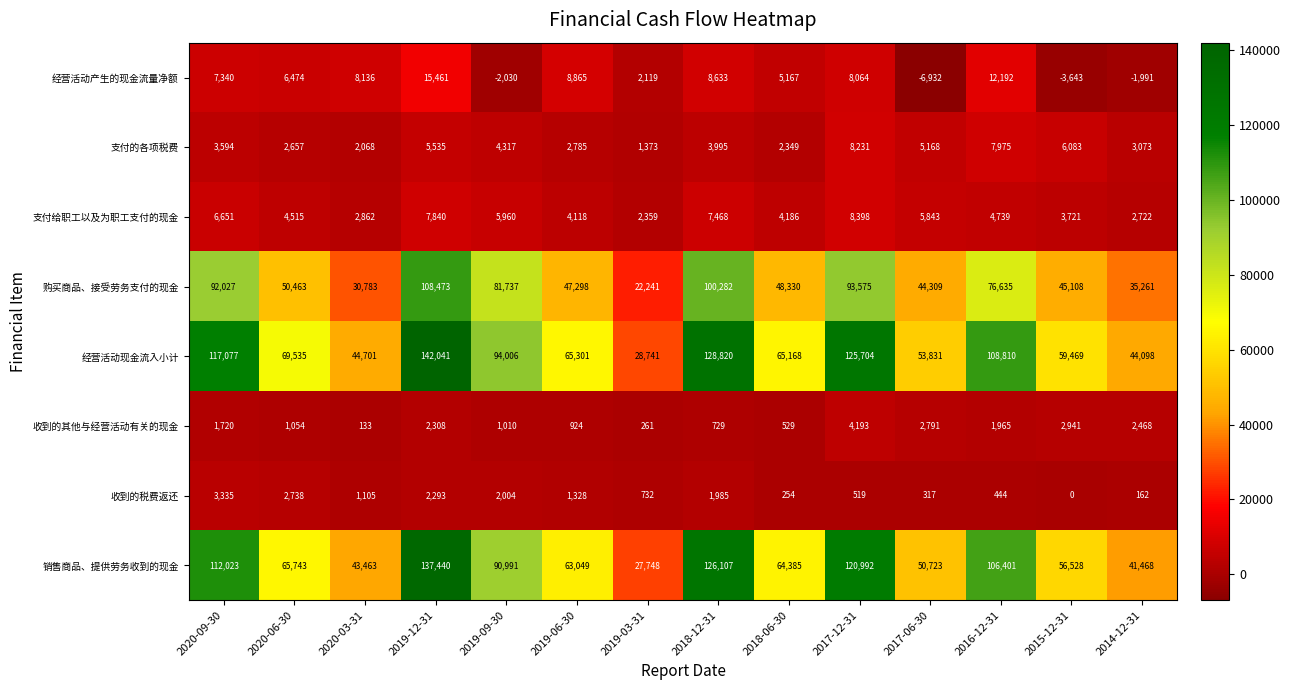

Rank the series by their maximum value, from lowest to highest.

收到的税费返还, 收到的其他与经营活动有关的现金, 支付的各项税费, 支付给职工以及为职工支付的现金, 经营活动产生的现金流量净额, 购买商品、接受劳务支付的现金, 销售商品、提供劳务收到的现金, 经营活动现金流入小计